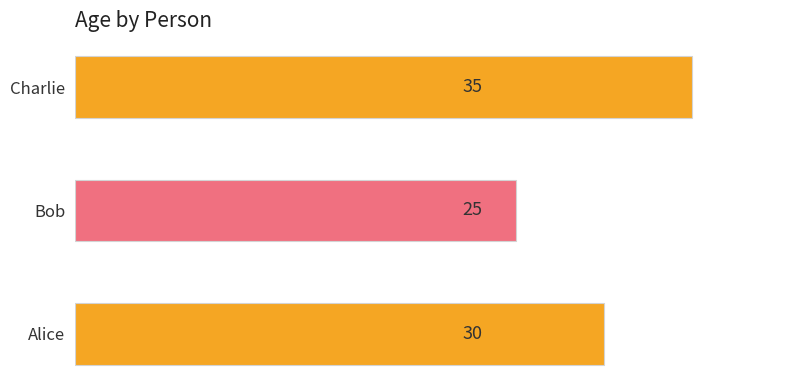

Are the bars grouped side by side (vs. stacked)?

No